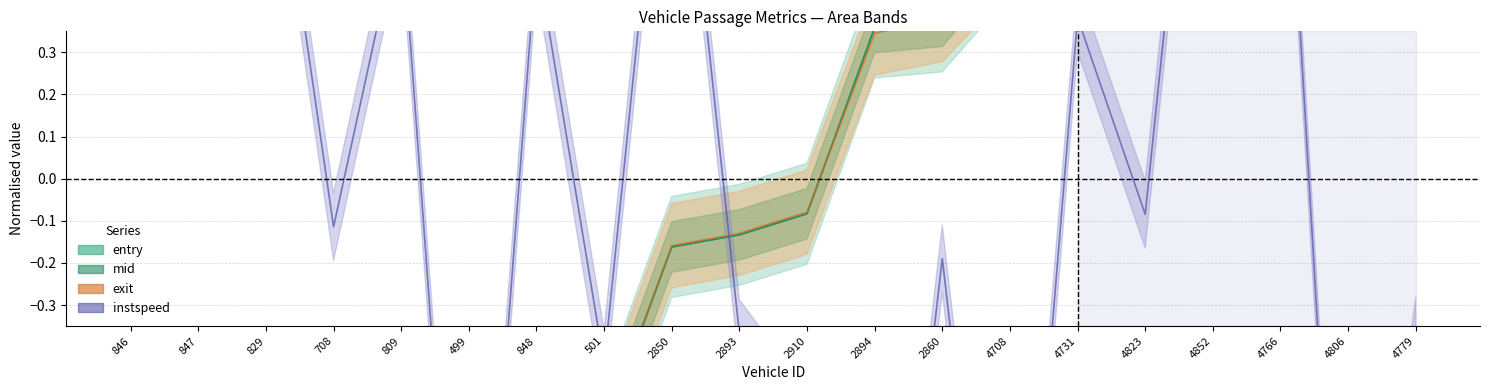

How many data points in exit are less than 0?

11